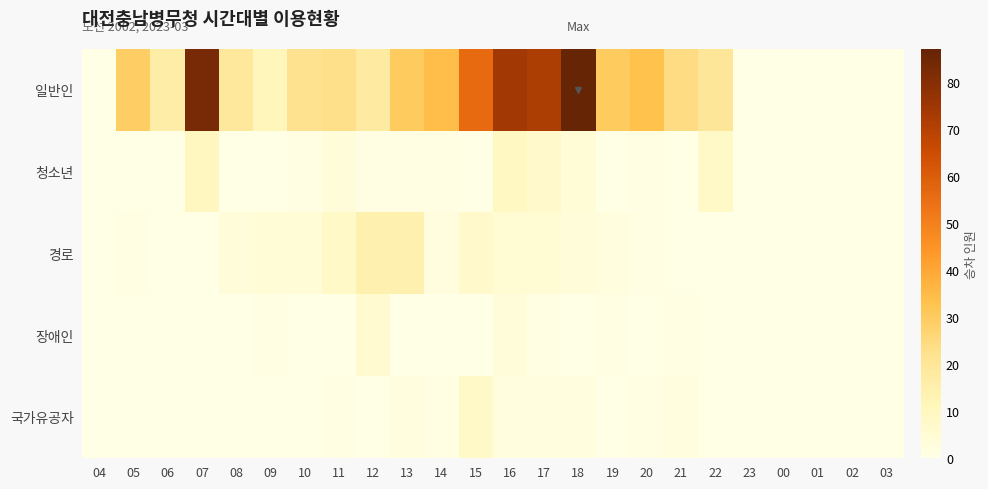

Reading left to right, what are all the values shown in this chart?

일반인: 04=0	05=29	06=16	07=83	08=19	09=11	10=22	11=23	12=18	13=30	14=34	15=56	16=74	17=72	18=87	19=30	20=33	21=24	22=20	23=0	00=0	01=0	02=0	03=0
청소년: 04=0	05=0	06=0	07=10	08=0	09=0	10=1	11=3	12=1	13=1	14=1	15=0	16=9	17=7	18=4	19=0	20=1	21=0	22=8	23=0	00=0	01=0	02=0	03=0
경로: 04=0	05=1	06=0	07=0	08=3	09=4	10=4	11=8	12=14	13=14	14=2	15=7	16=5	17=5	18=3	19=2	20=1	21=0	22=0	23=0	00=0	01=0	02=0	03=0
장애인: 04=0	05=0	06=0	07=0	08=0	09=1	10=0	11=0	12=6	13=0	14=0	15=0	16=3	17=1	18=0	19=1	20=0	21=1	22=0	23=0	00=0	01=0	02=0	03=0
국가유공자: 04=0	05=0	06=0	07=0	08=0	09=0	10=0	11=1	12=0	13=2	14=1	15=8	16=2	17=2	18=2	19=0	20=1	21=2	22=0	23=0	00=0	01=0	02=0	03=0